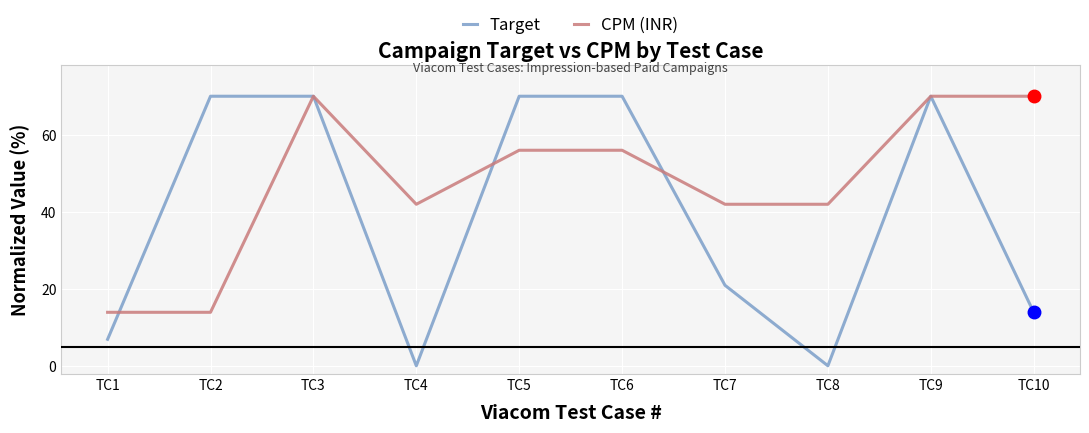

What is the sum of the CPM (INR) values at TC4 and TC5?

98.0